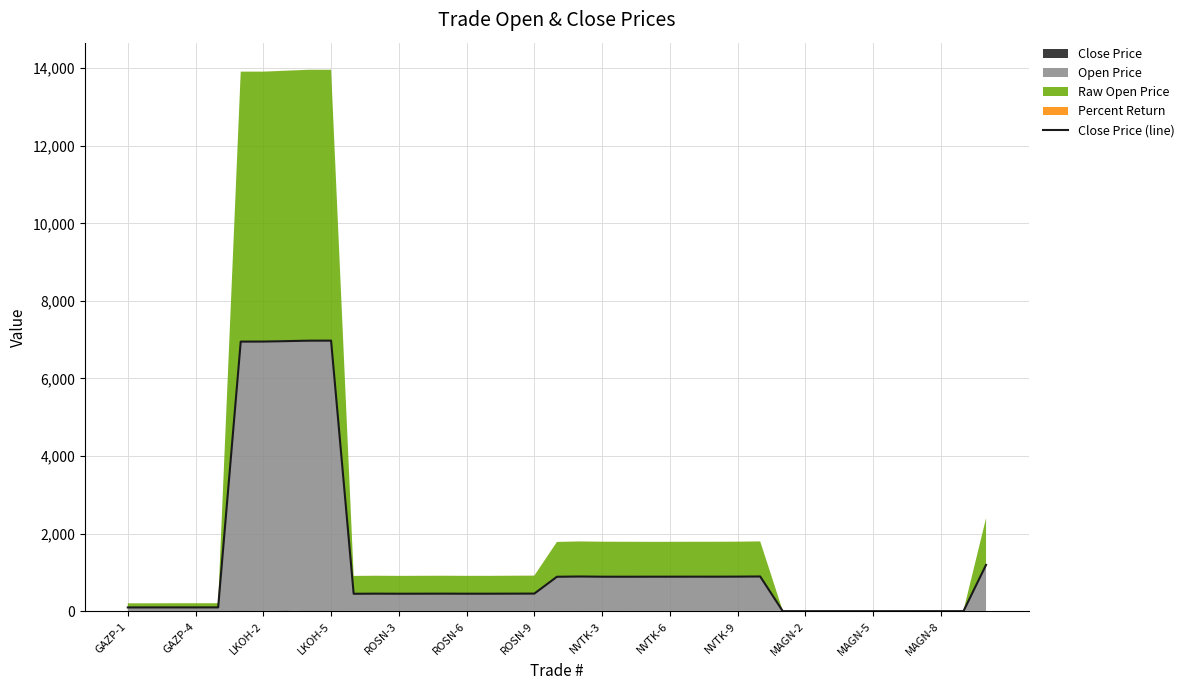

The value at 23 is 1196.7. True or false?

False